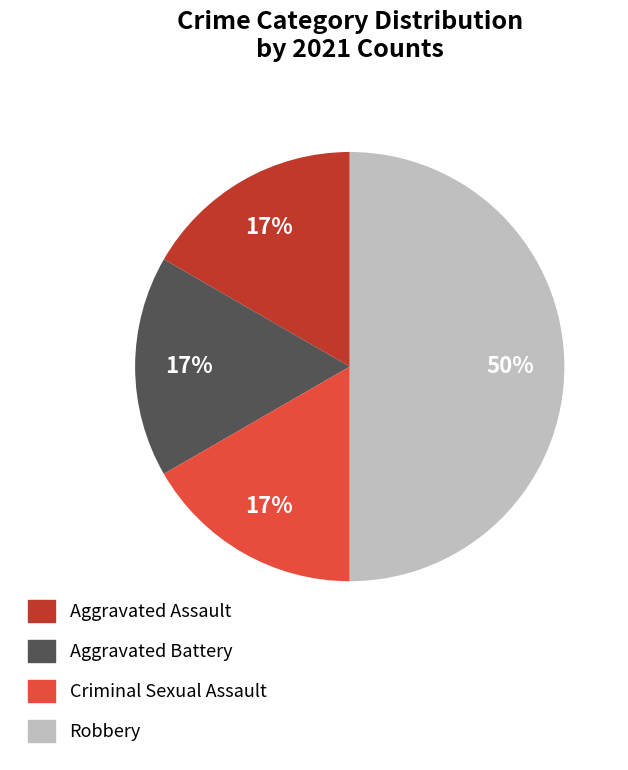

To the nearest percent, what is the difference between the Robbery and Aggravated Assault slice percentages?

33%